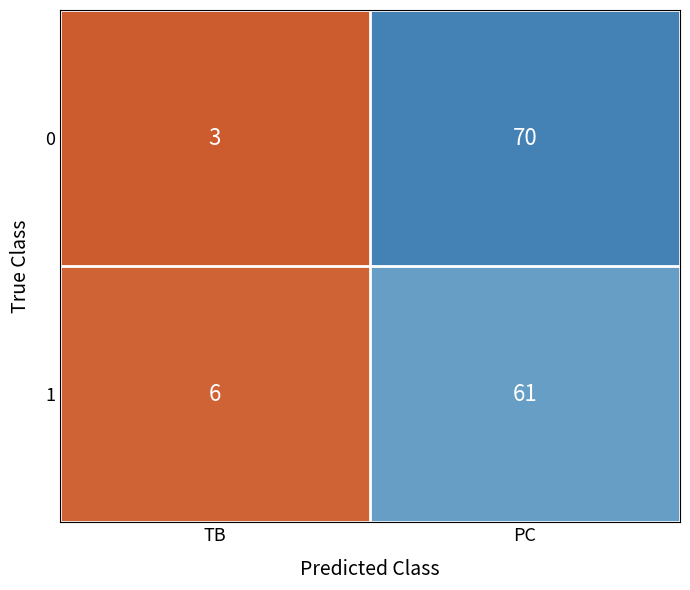

Rank the series by their average value, from highest to lowest.

0, 1